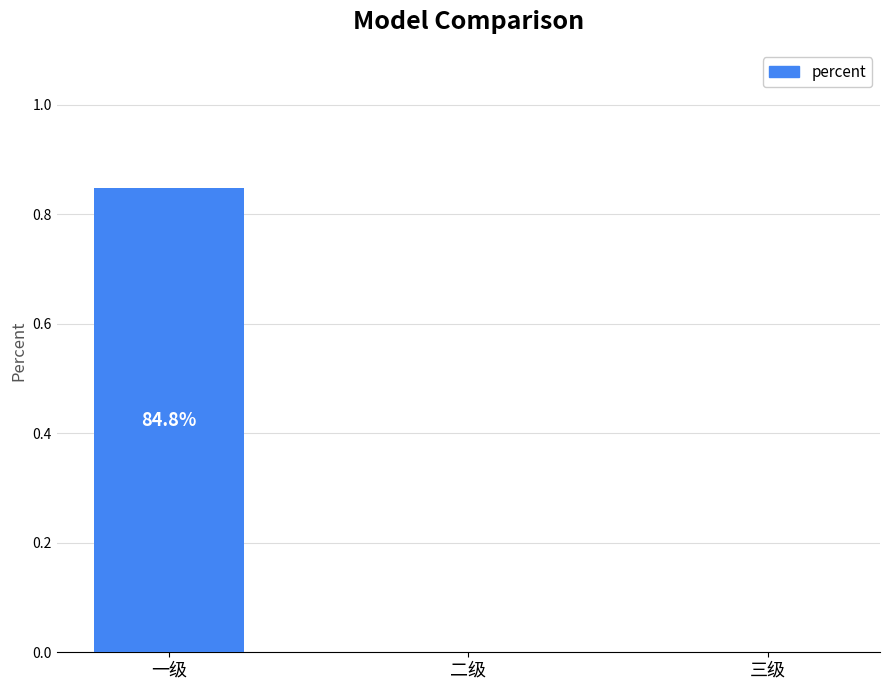

Which label corresponds to the largest value in the chart?

一级